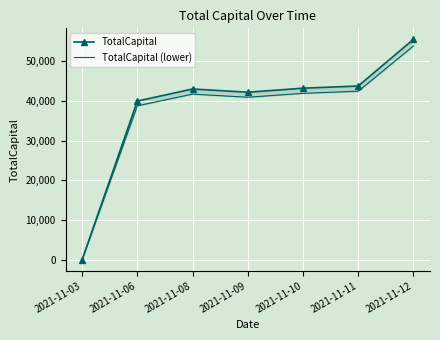

What is the difference between the maximum and minimum values in the TotalCapital (lower) series?

53808.8